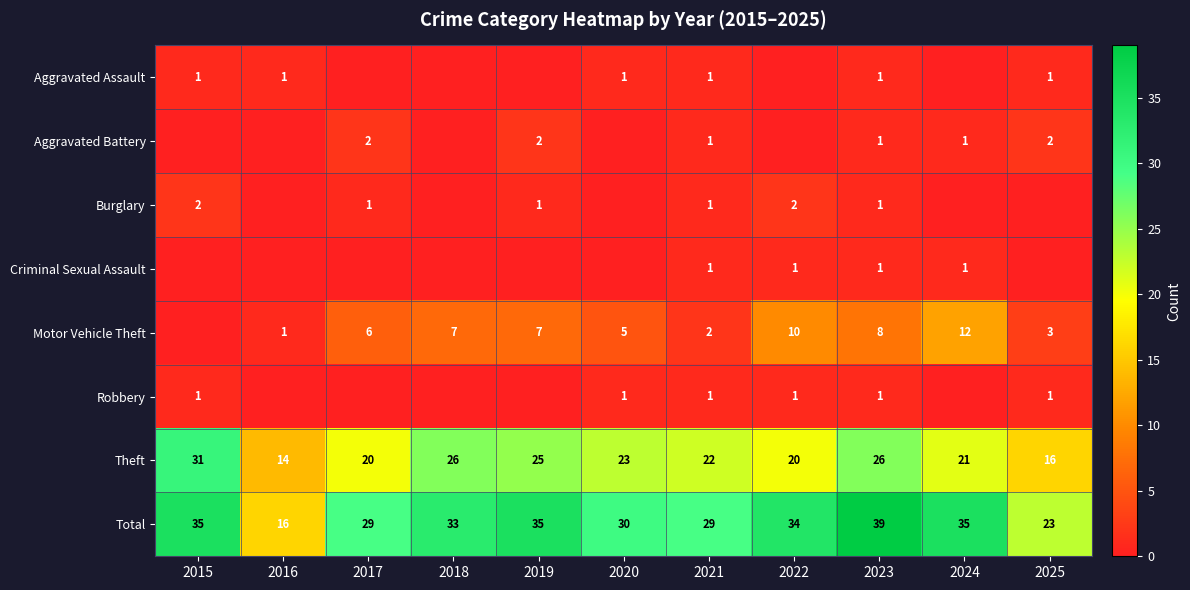

What is the difference between the highest and lowest values at 2023?

38